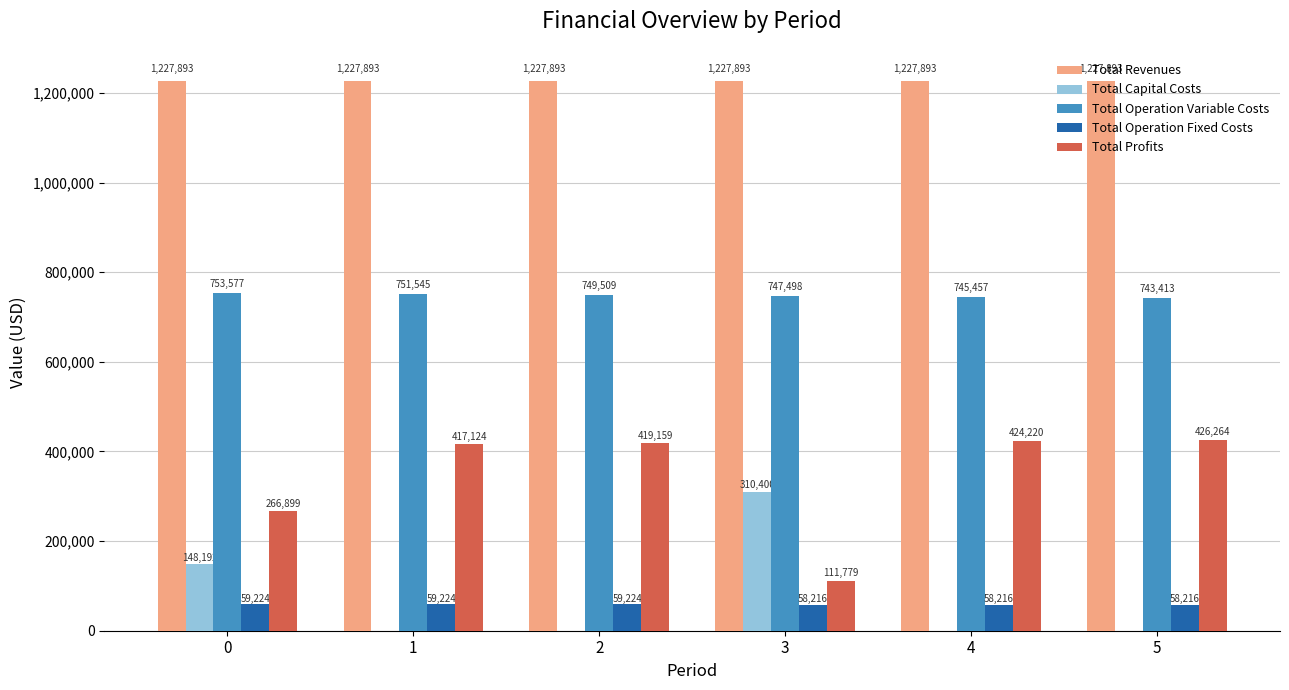

What is the greatest value displayed?

1227892.6